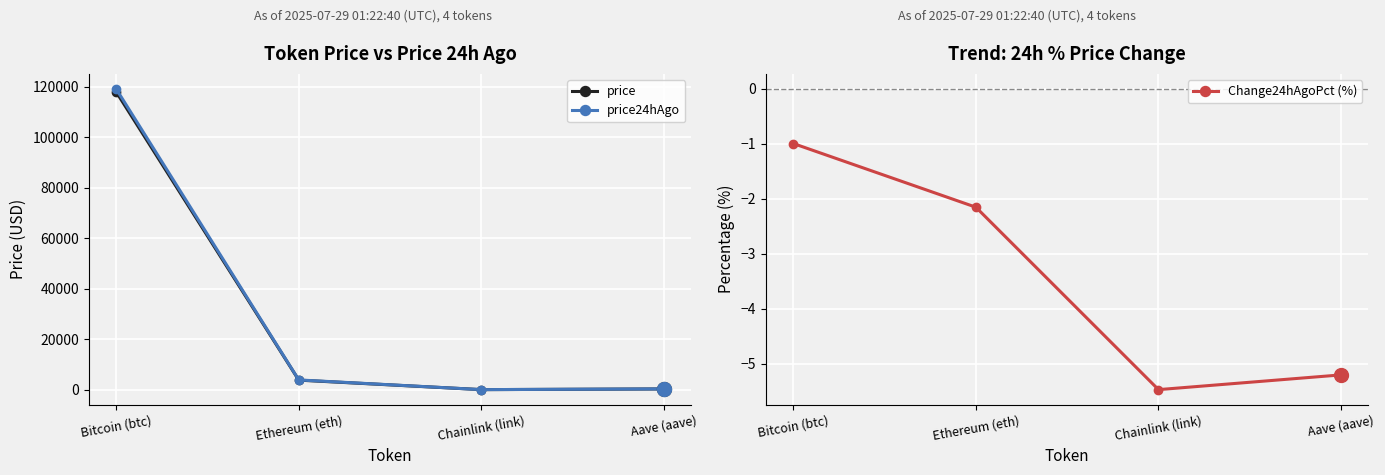

True or false: price24hAgo and Change24hAgoPct (%) intersect in this chart.

False